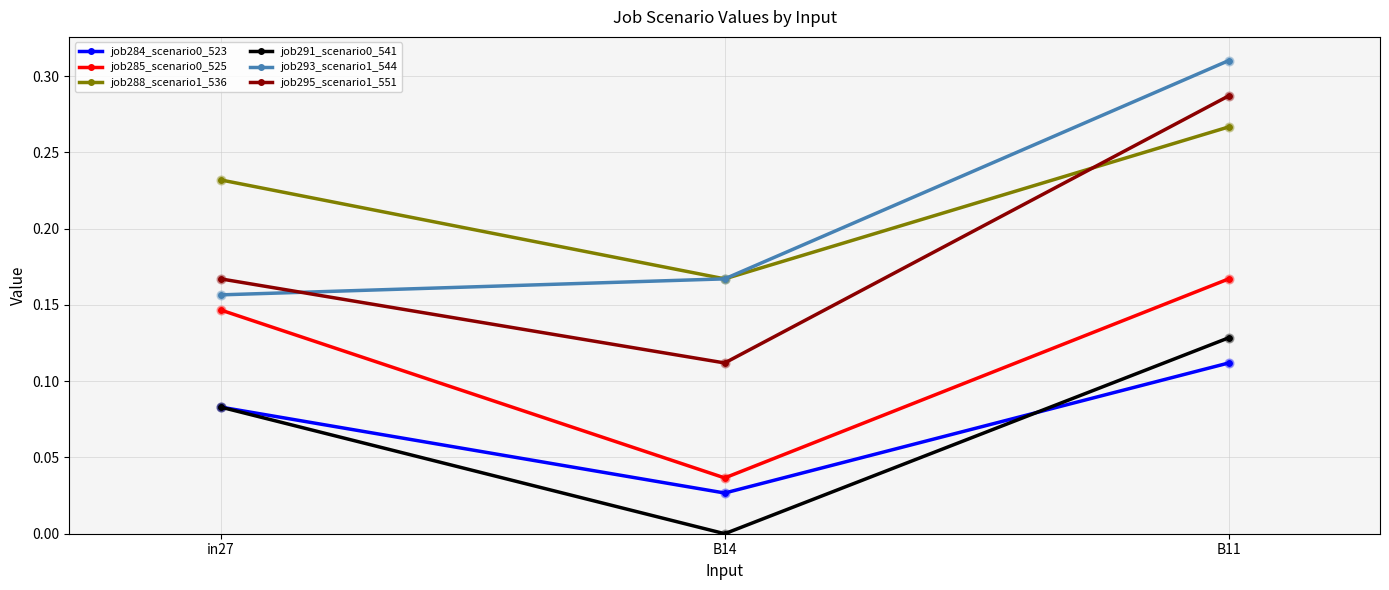

Is the value of job295_scenario1_551 at B14 greater than the value of job288_scenario1_536 at B14?

No